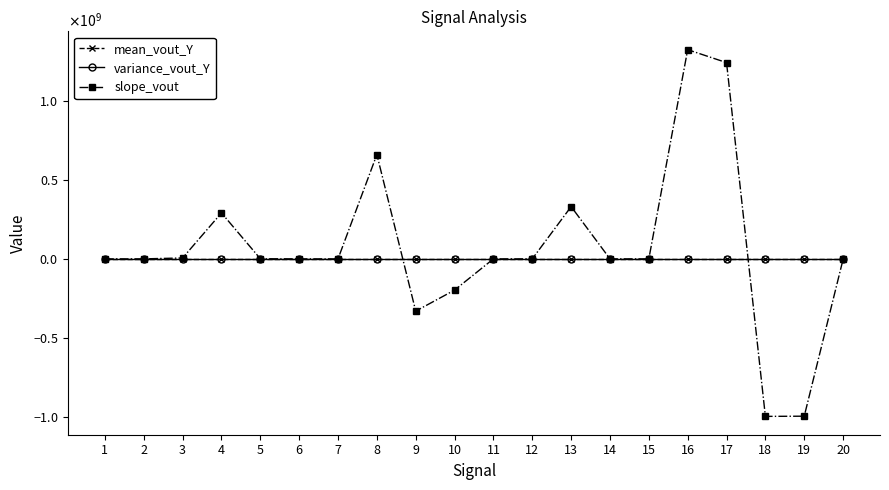

Is this an area chart (filled region under the line)?

No